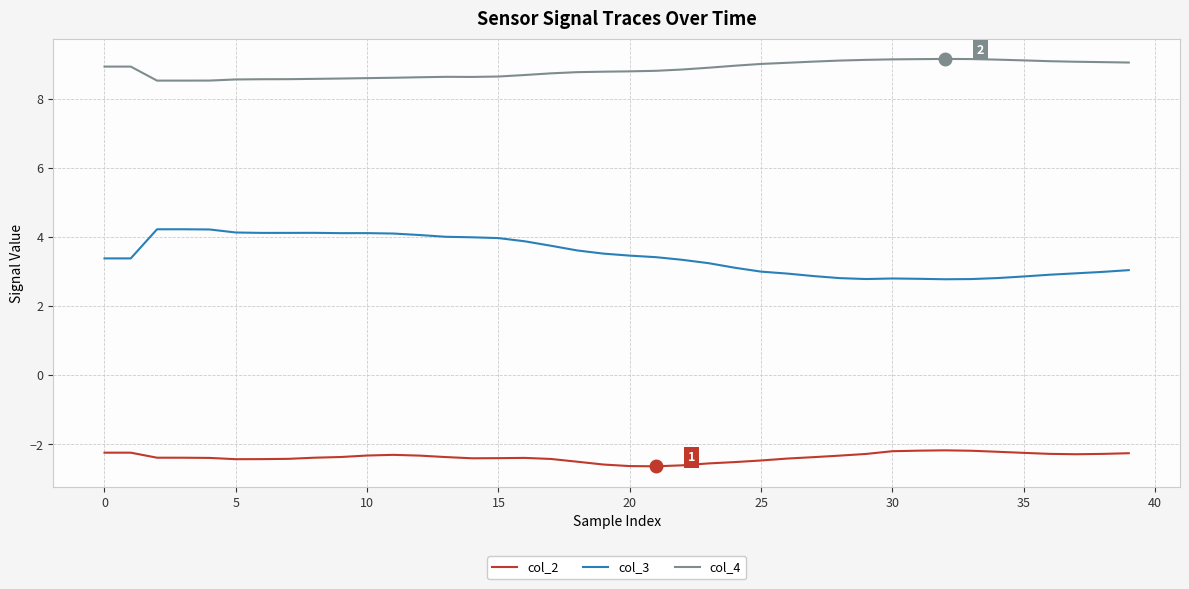

Which series has the largest total across all categories?

col_4